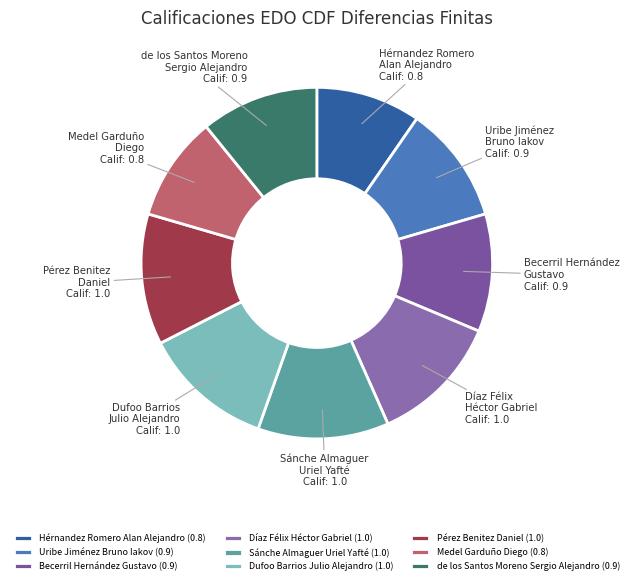

How many slices are in this pie chart?

9